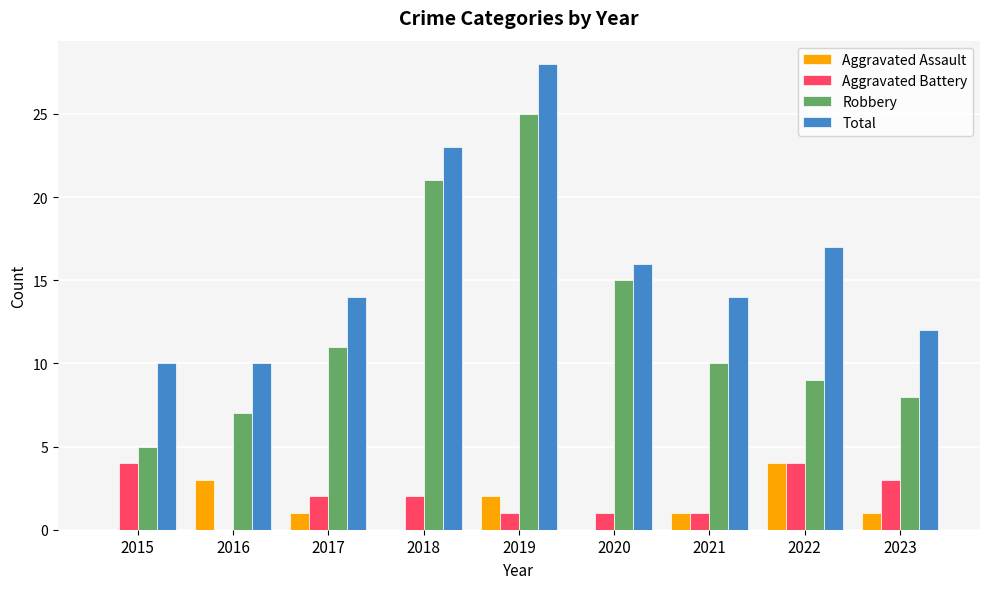

What is the spread (max minus min) of values at 2020?

16